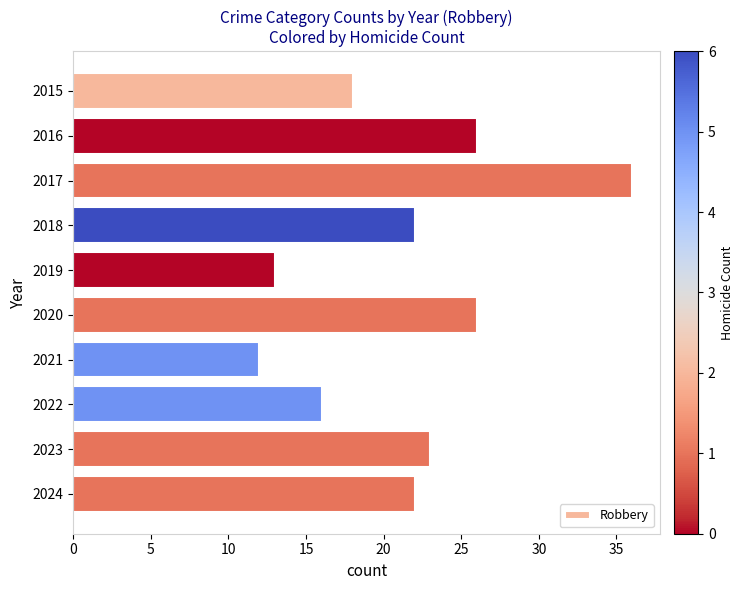

Where is the data nearest to the value 24?

2023